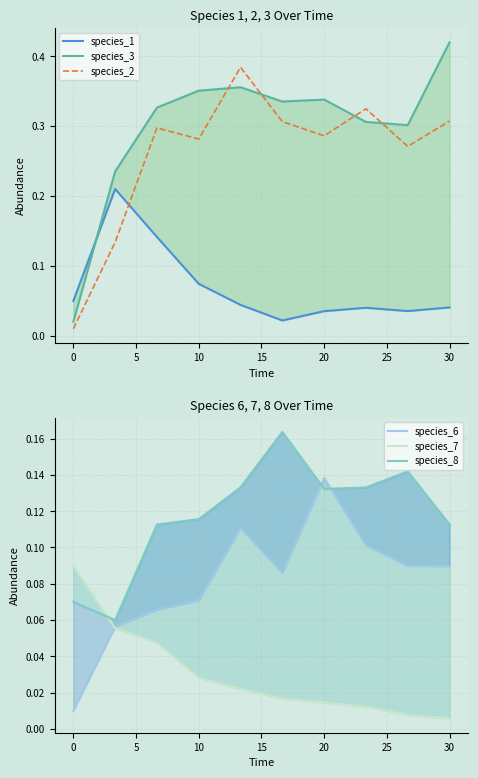

True or false: species_2 has a value of 0.4 at 10.

False